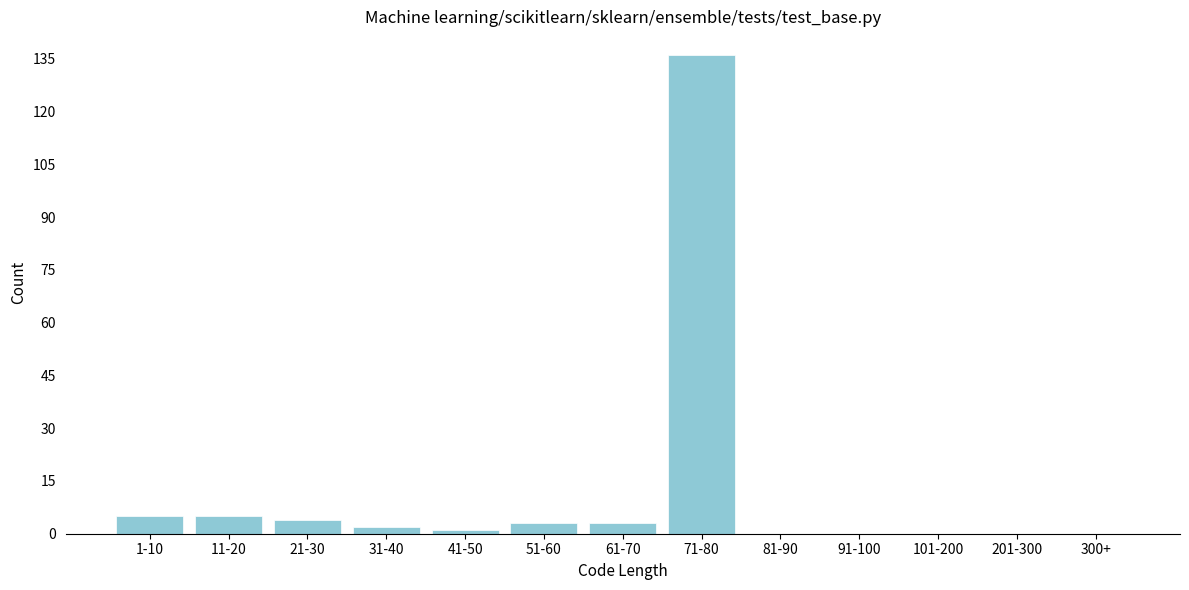

Reading left to right, what are all the values shown in this chart?

1-10=5	11-20=5	21-30=4	31-40=2	41-50=1	51-60=3	61-70=3	71-80=136	81-90=0	91-100=0	101-200=0	201-300=0	300+=0